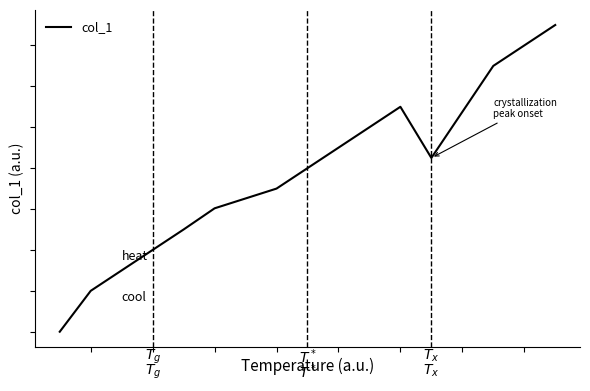

Does the chart have visible grid lines?

No